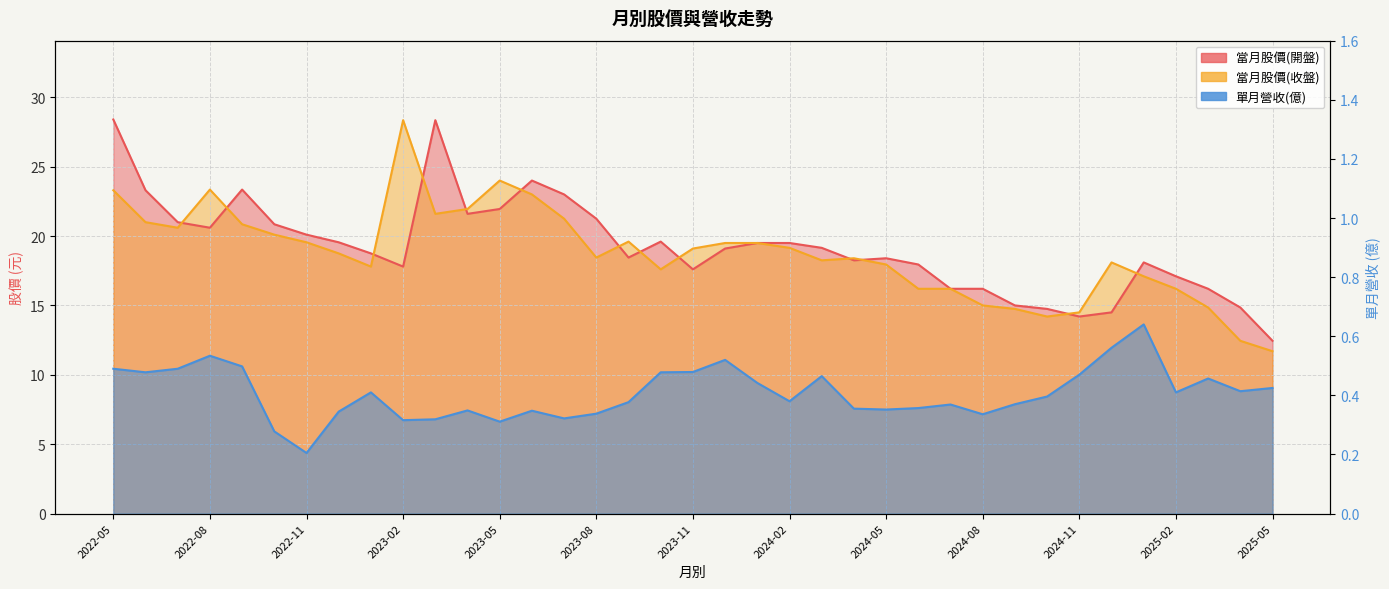

Rank the categories by 當月股價(收盤) value from lowest to highest.

2025-05, 2025-04, 2024-10, 2024-11, 2024-09, 2025-03, 2024-08, 2024-06, 2024-07, 2025-02, 2025-01, 2023-10, 2023-01, 2024-05, 2024-12, 2024-03, 2024-04, 2023-08, 2022-12, 2023-11, 2024-02, 2023-12, 2024-01, 2022-11, 2023-09, 2022-10, 2022-07, 2022-09, 2022-06, 2023-07, 2023-03, 2023-04, 2023-06, 2022-05, 2022-08, 2023-05, 2023-02